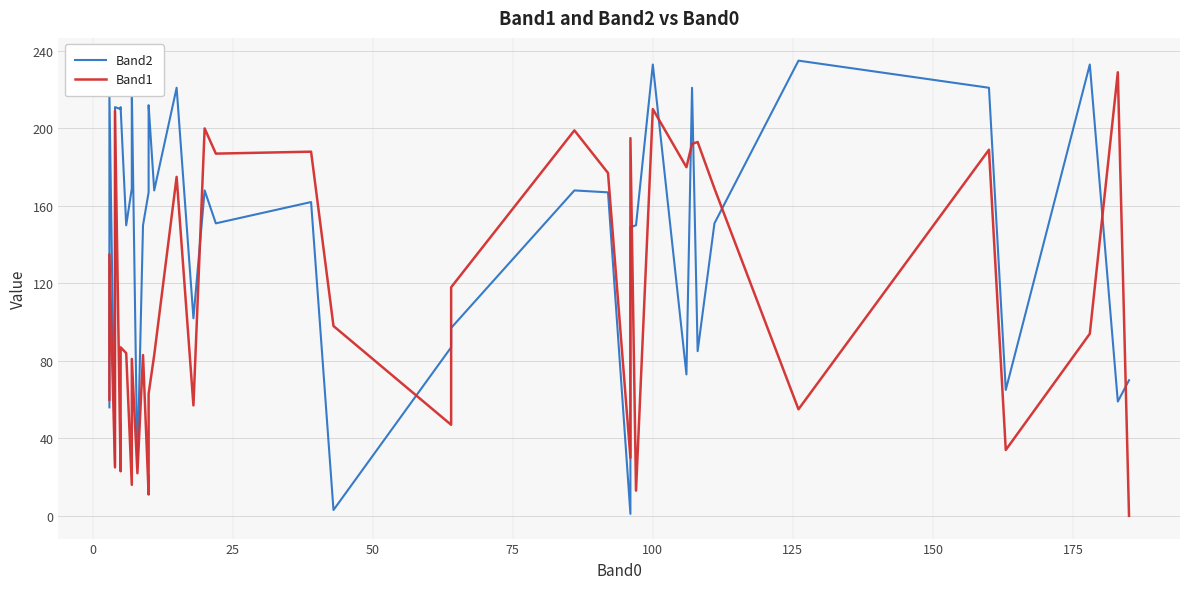

In Band2, how many points are lower than both neighbors (excluding endpoints)?

13